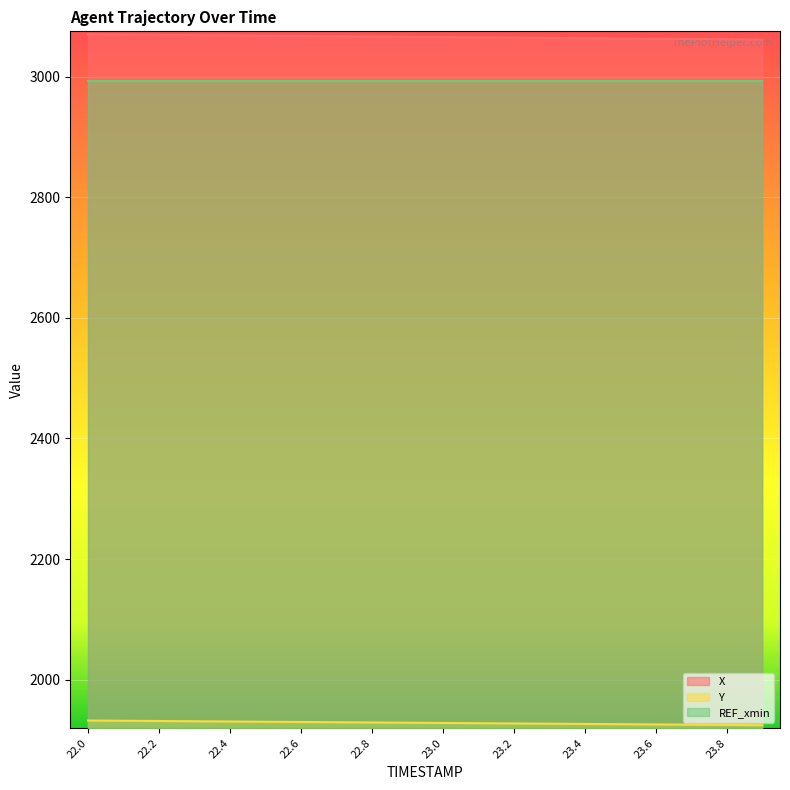

At which label does X first exceed 3066?

22.0